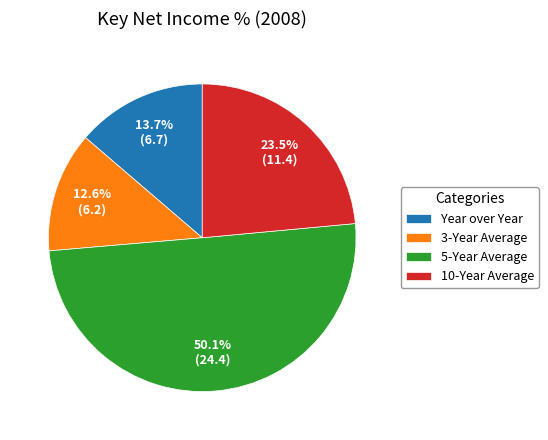

What is the ratio of the value at 10-Year Average to the value at Year over Year?

1.7